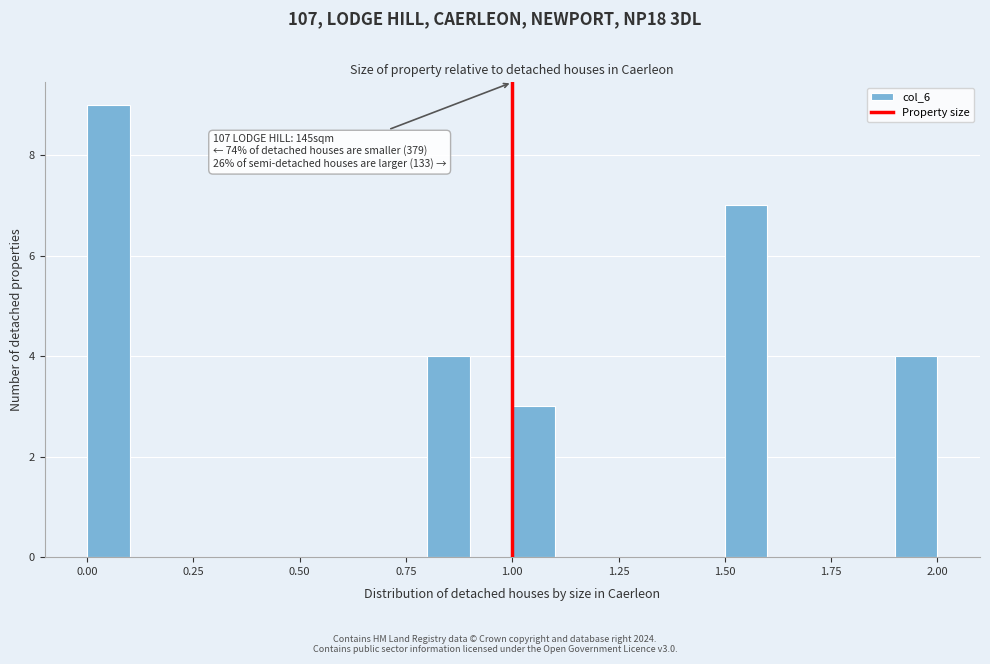

Around what value on the x-axis is the tallest bar? Give the approximate position of its centre, as read against the axis.

0.05